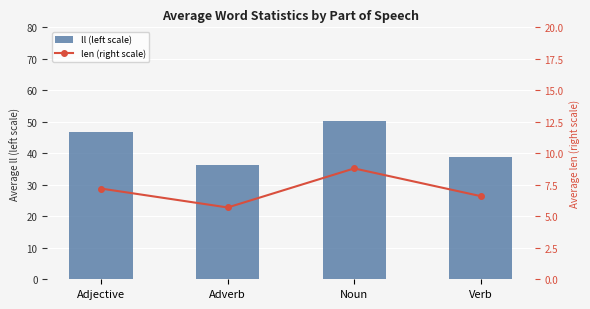

Rank the series by their average value, from highest to lowest.

ll (left scale), len (right scale)